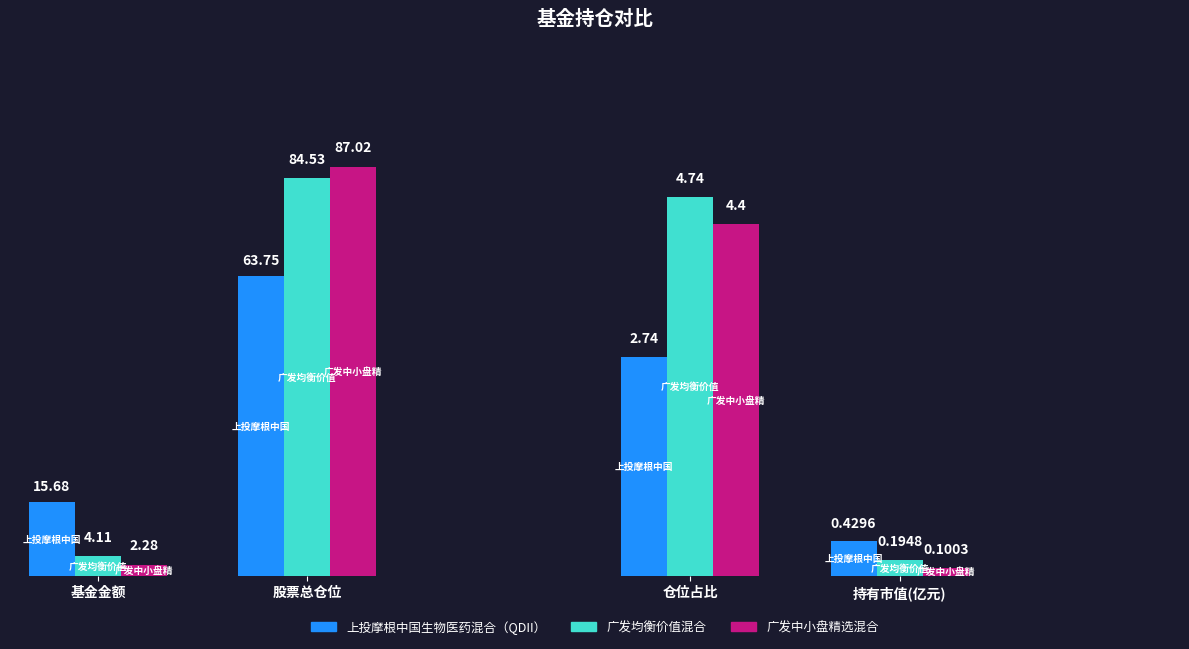

The value of 广发均衡价值混合 at 持有市值(亿元) is 0.1. True or false?

False